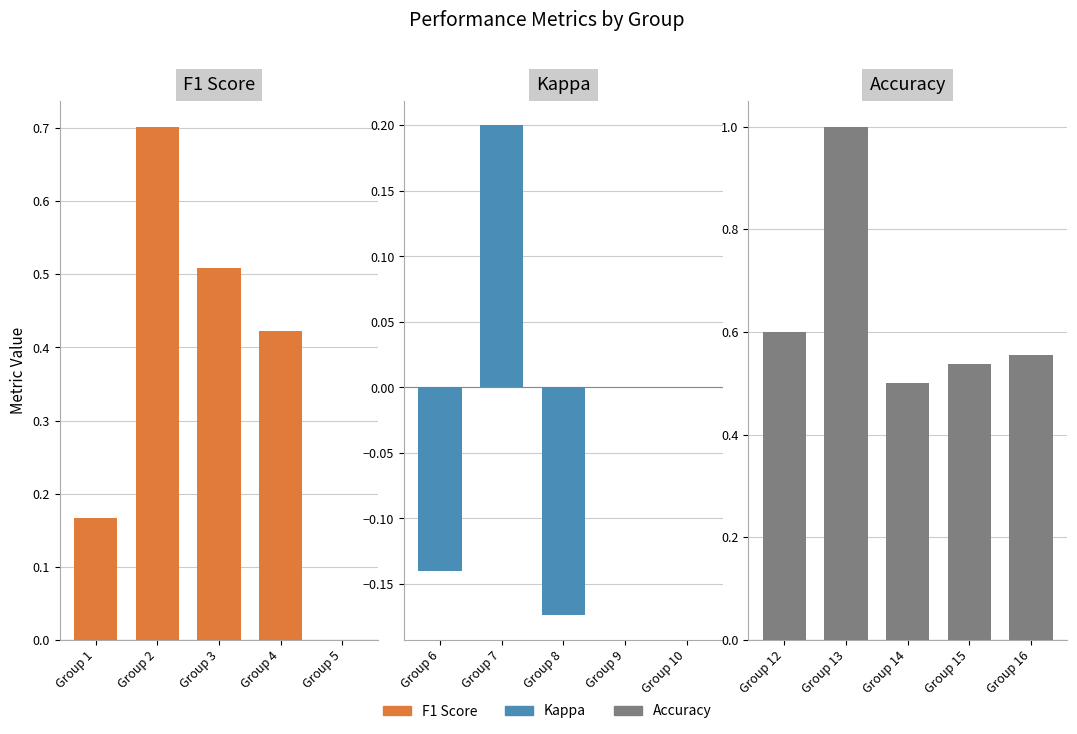

Which series has the largest total across all categories?

Accuracy